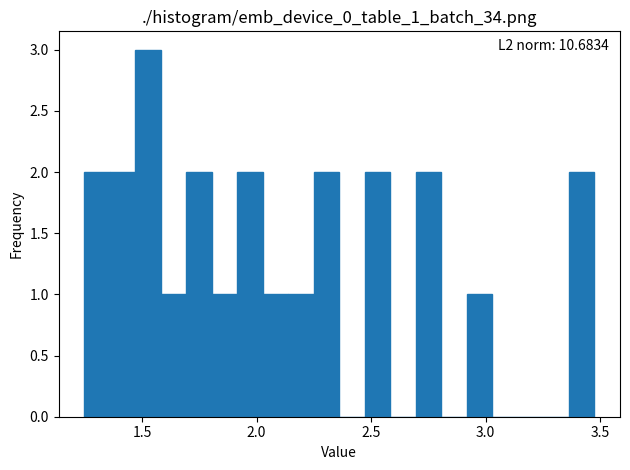

Read against the x-axis, roughly where is the centre of the tallest bar?

1.55